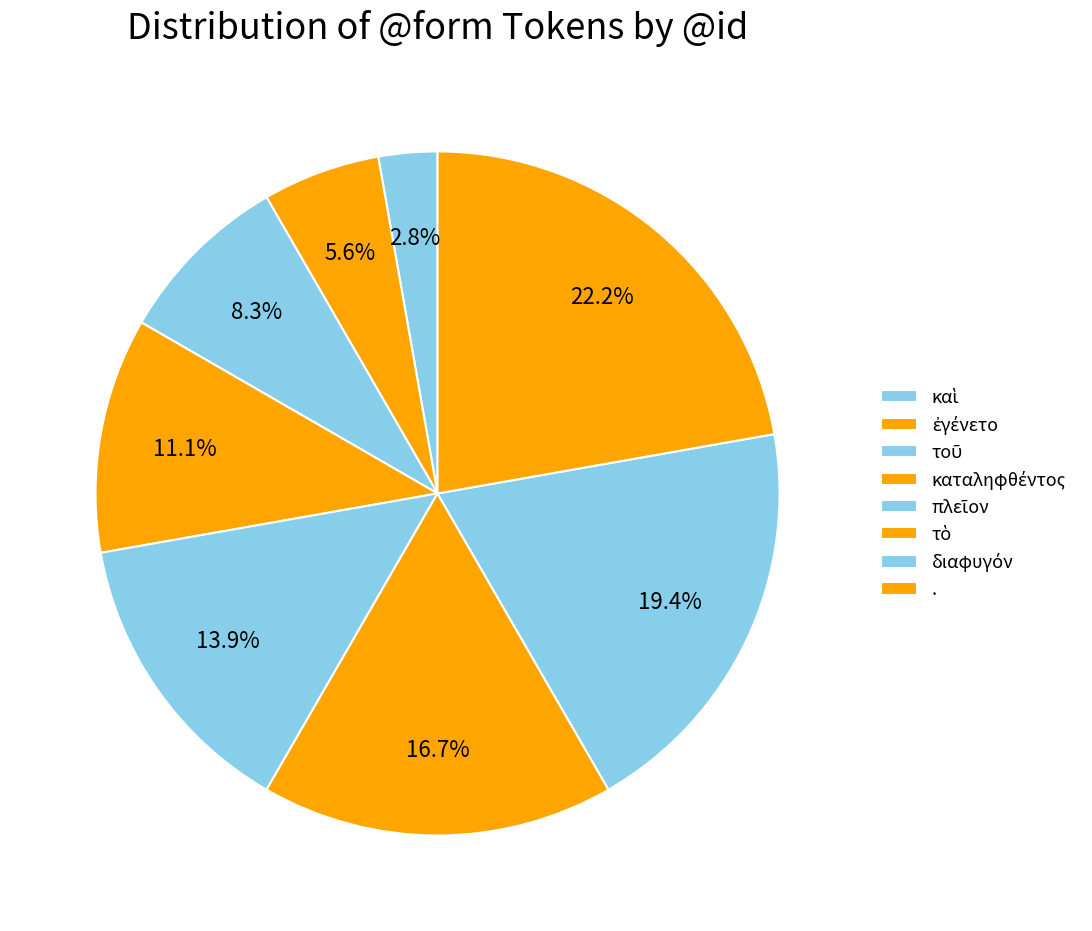

How many segments does this pie chart have?

8